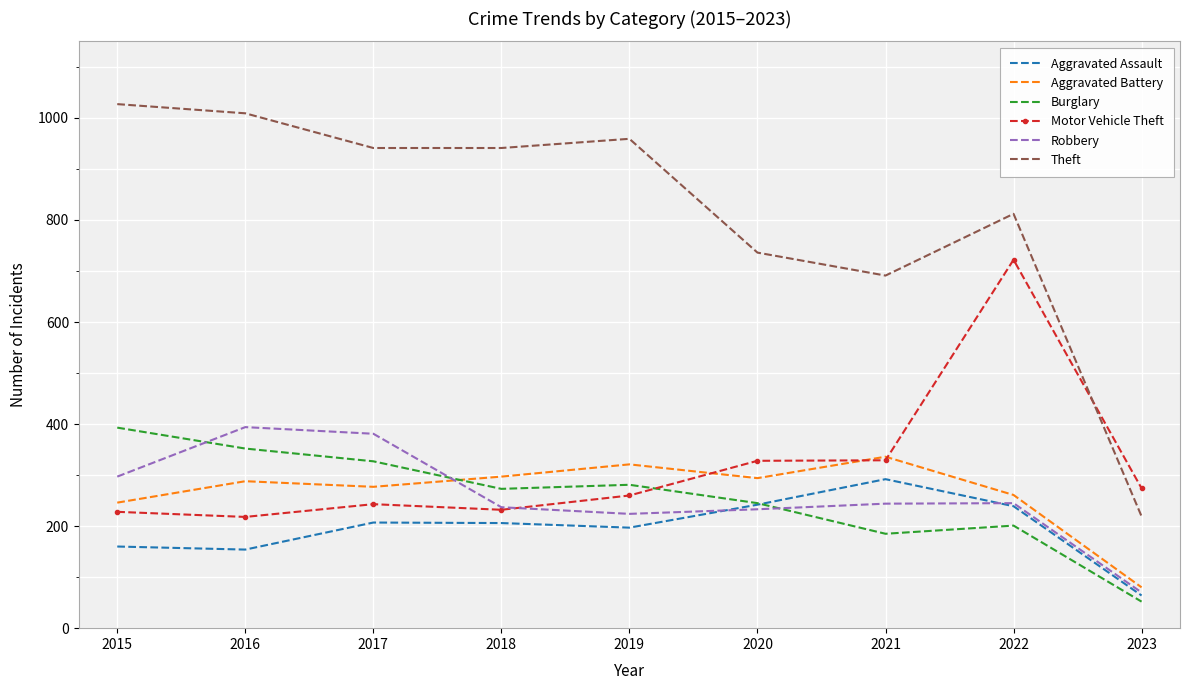

At which category does Aggravated Battery reach its first local valley?

2017